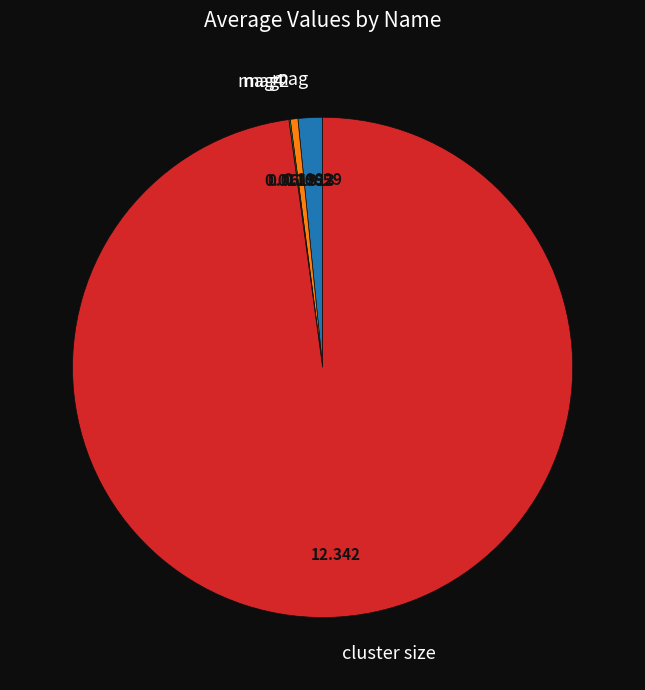

Which slice is the largest?

cluster size